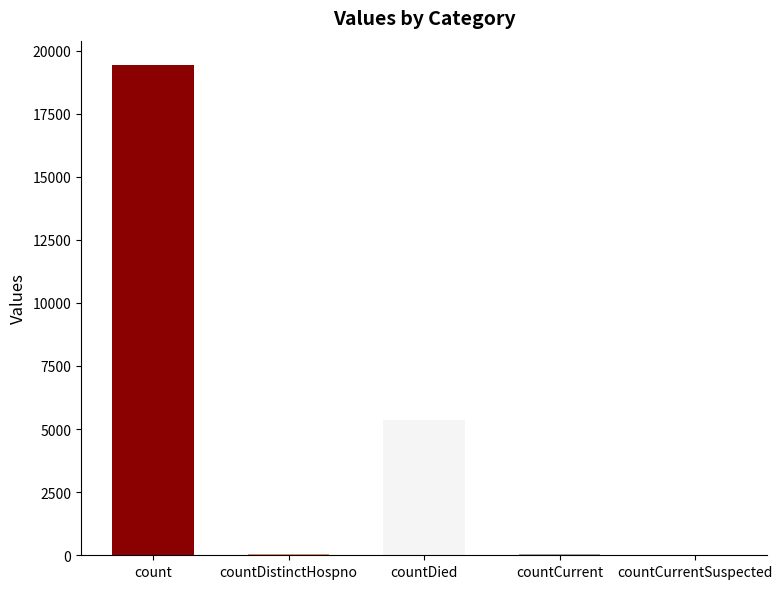

What is the change in value from countDistinctHospno to countDied?

+5319